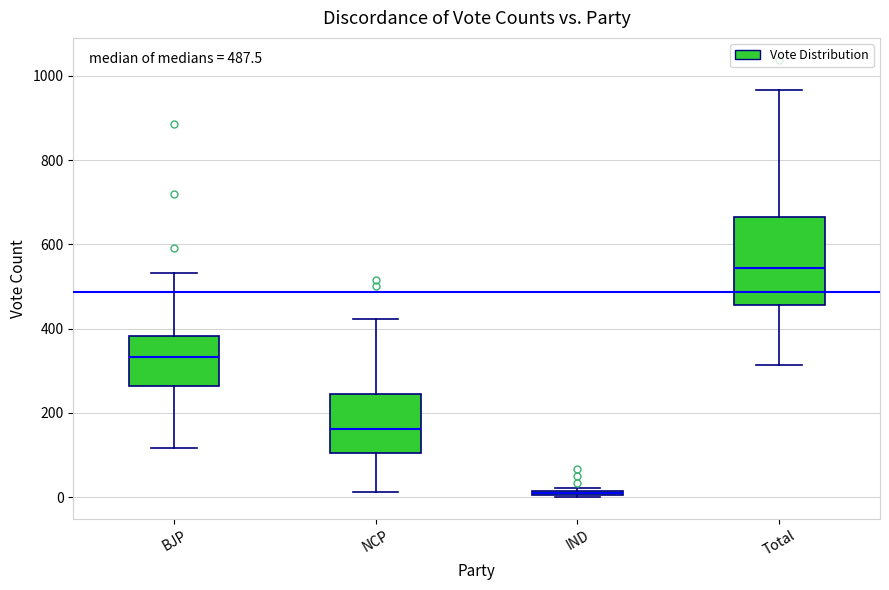

Comparing the boxes themselves (not the whiskers), which one is the tallest?

Total